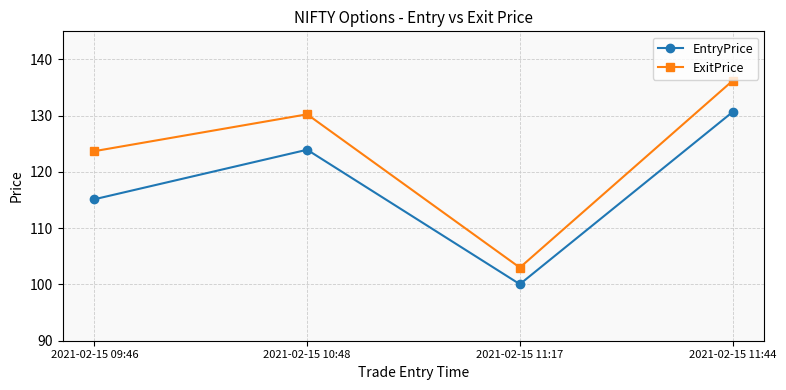

What is the maximum value shown in the chart?

136.2